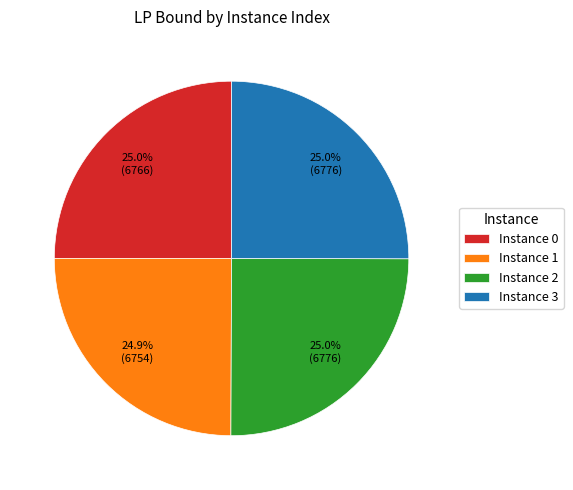

Is Instance 2 the majority of the pie?

No